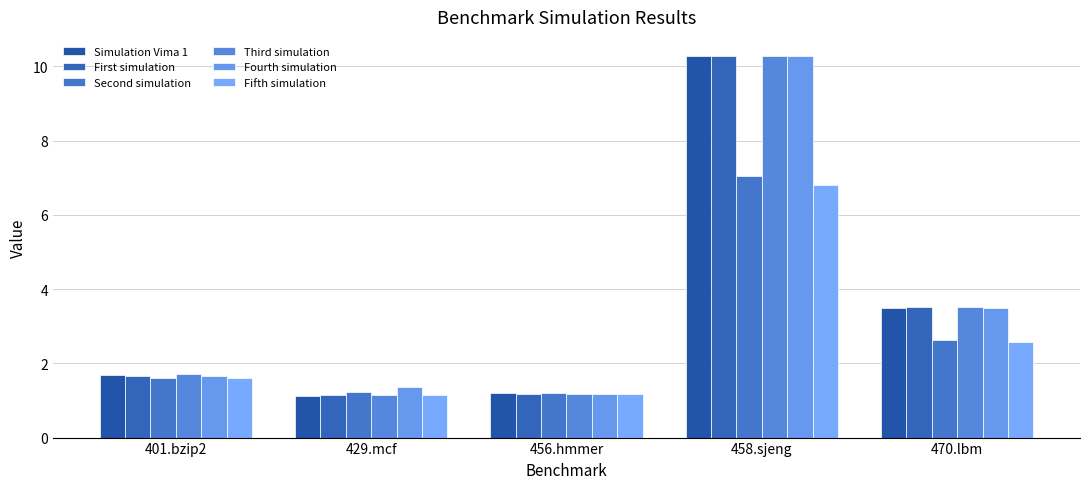

What is the spread (max minus min) of values at 458.sjeng?

3.5